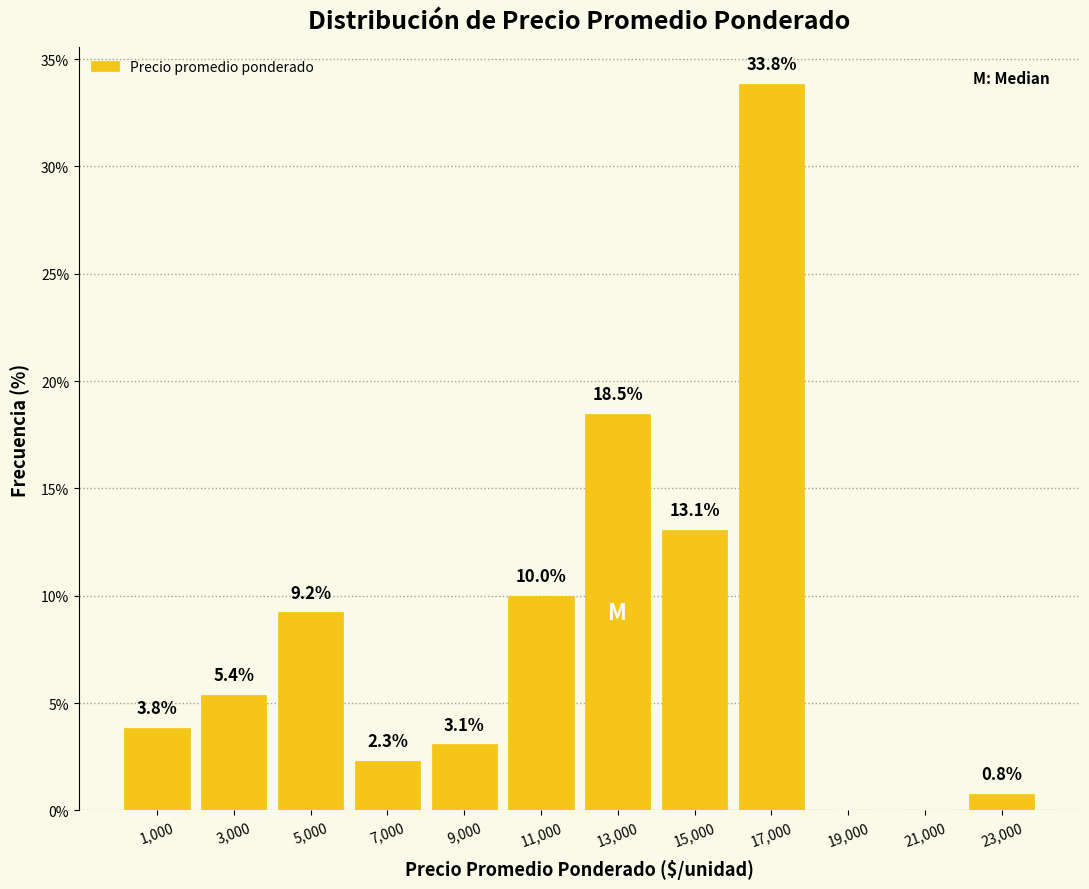

Which range on the x-axis has the tallest bar?

16000 to 18000